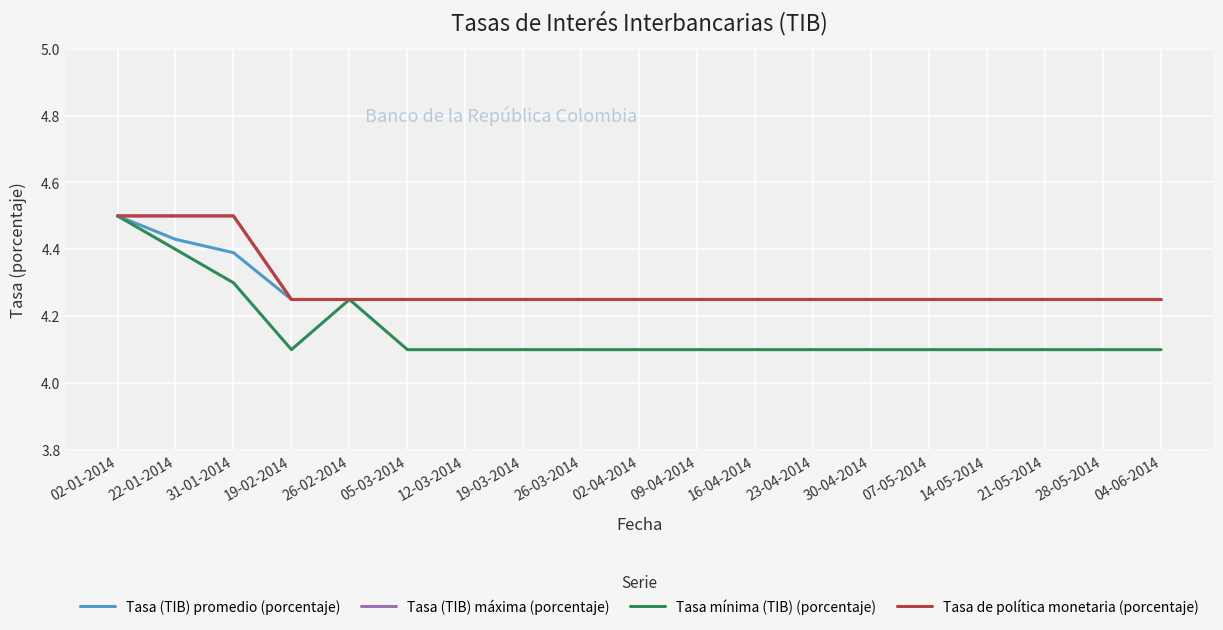

What is the smallest value displayed?

4.1